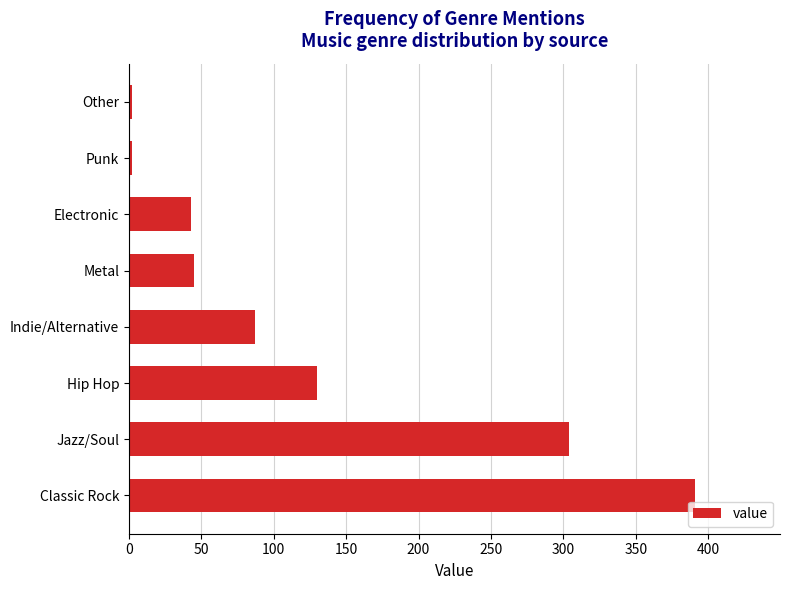

Is it true that the value at Hip Hop is 130?

True